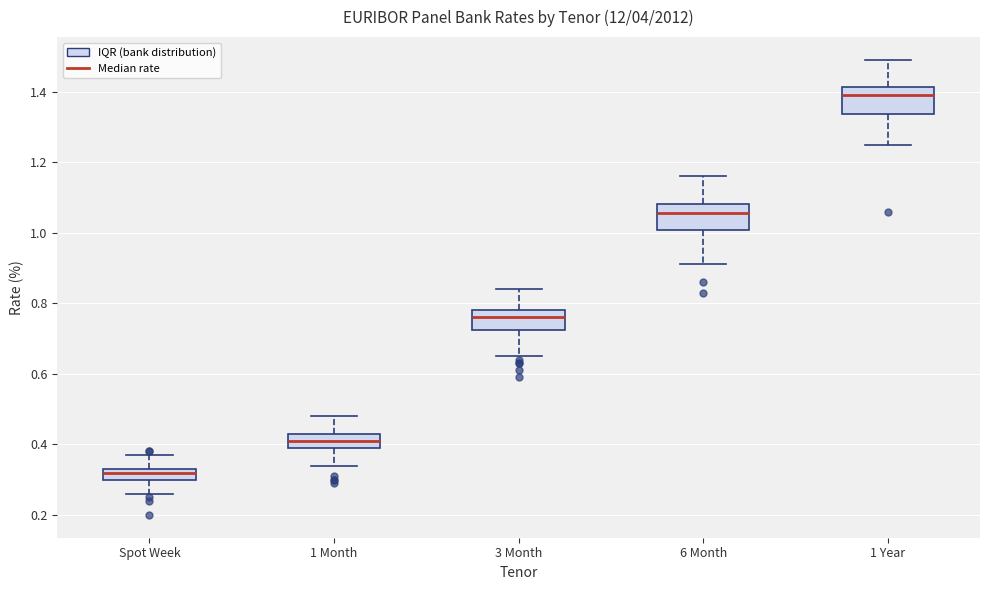

Reading left to right, read every box against the y-axis: the position of its median line, the range the box covers, and the ends of its whiskers. The values are not printed on the chart, so give them approximately, as read against the axis.

Spot Week: median 0.32, box 0.30 to 0.34, whiskers 0.26 to 0.38
1 Month: median 0.42, box 0.40 to 0.44, whiskers 0.34 to 0.48
3 Month: median 0.76, box 0.72 to 0.78, whiskers 0.66 to 0.84
6 Month: median 1.06, box 1.00 to 1.08, whiskers 0.92 to 1.16
1 Year: median 1.40, box 1.34 to 1.42, whiskers 1.26 to 1.50